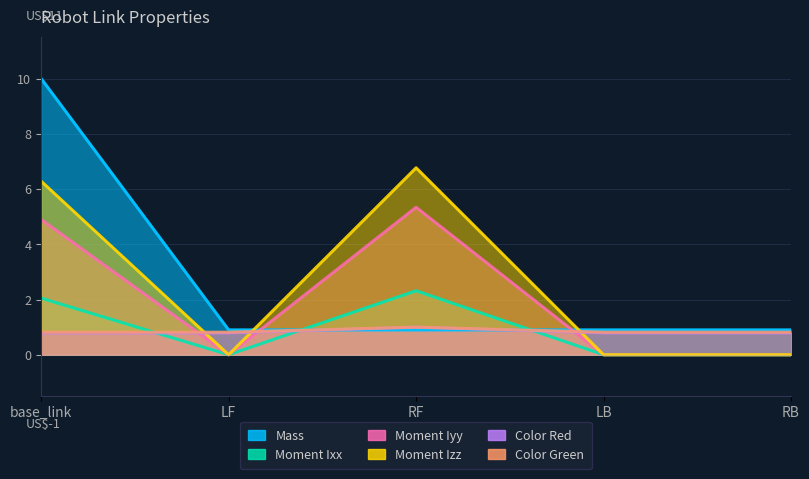

True or false: Color Green and Mass intersect in this chart.

True